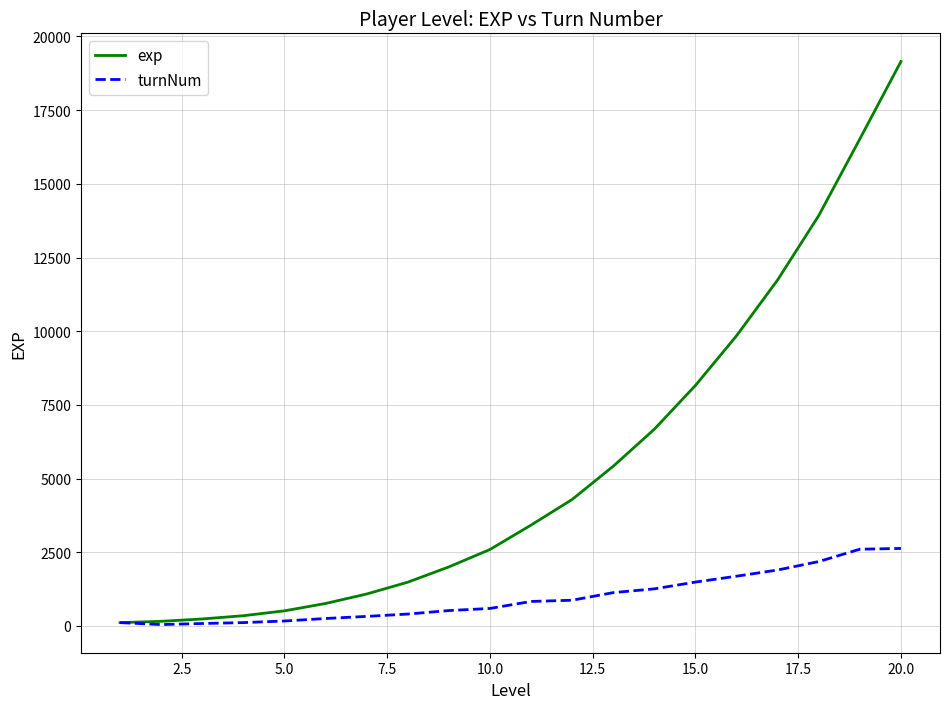

Which series has the largest total across all categories?

exp